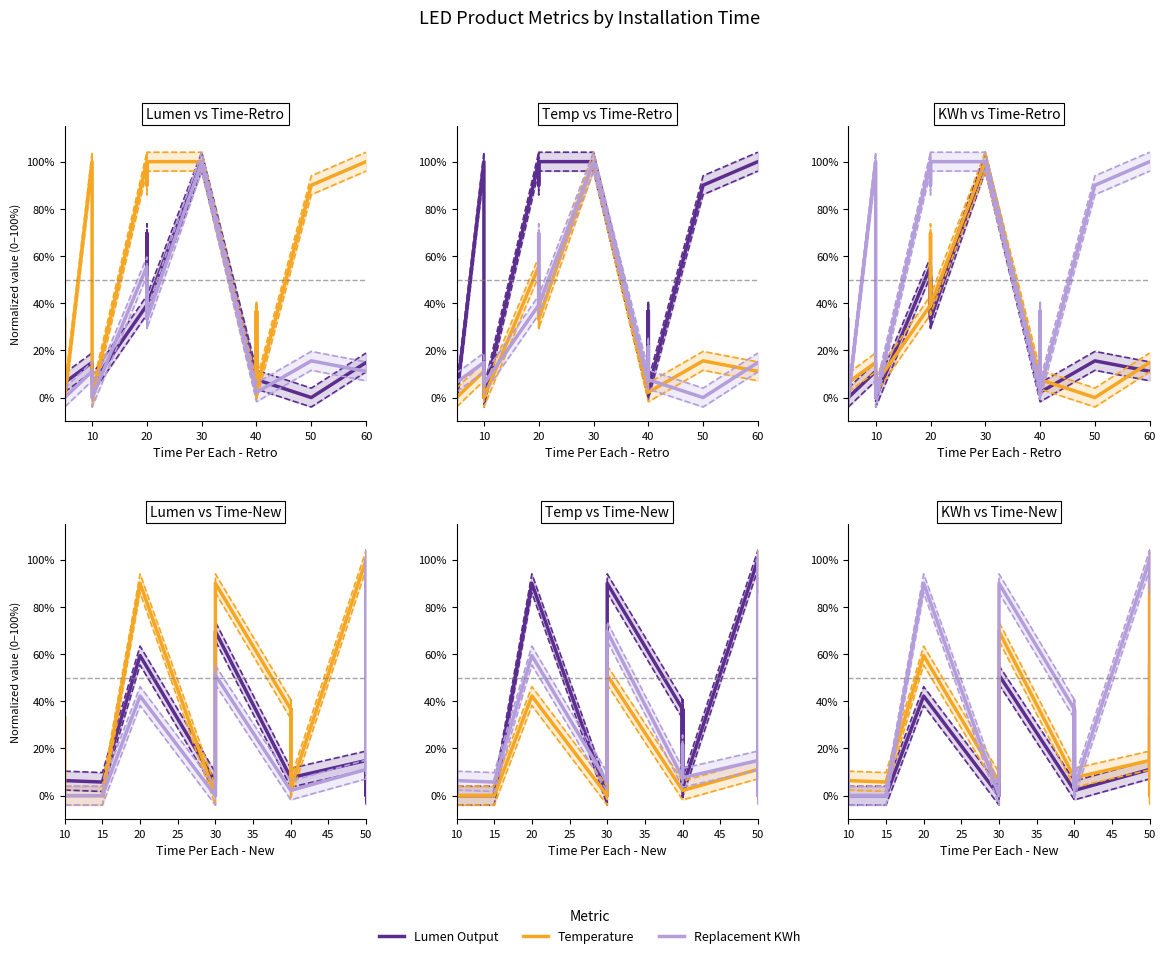

Between 50 and 40, which is larger?

50